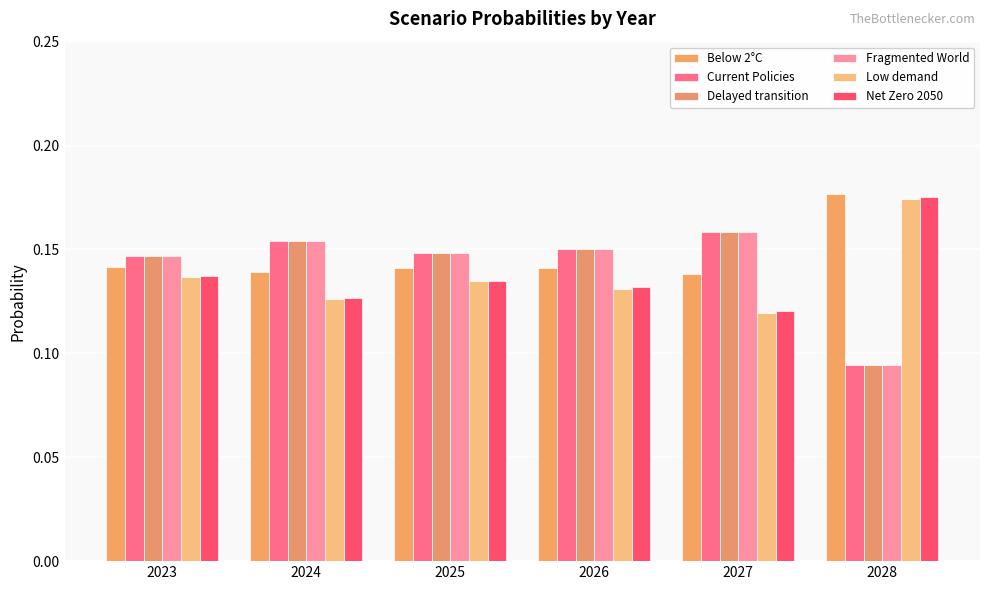

What is the maximum value for Below 2°C?

0.2